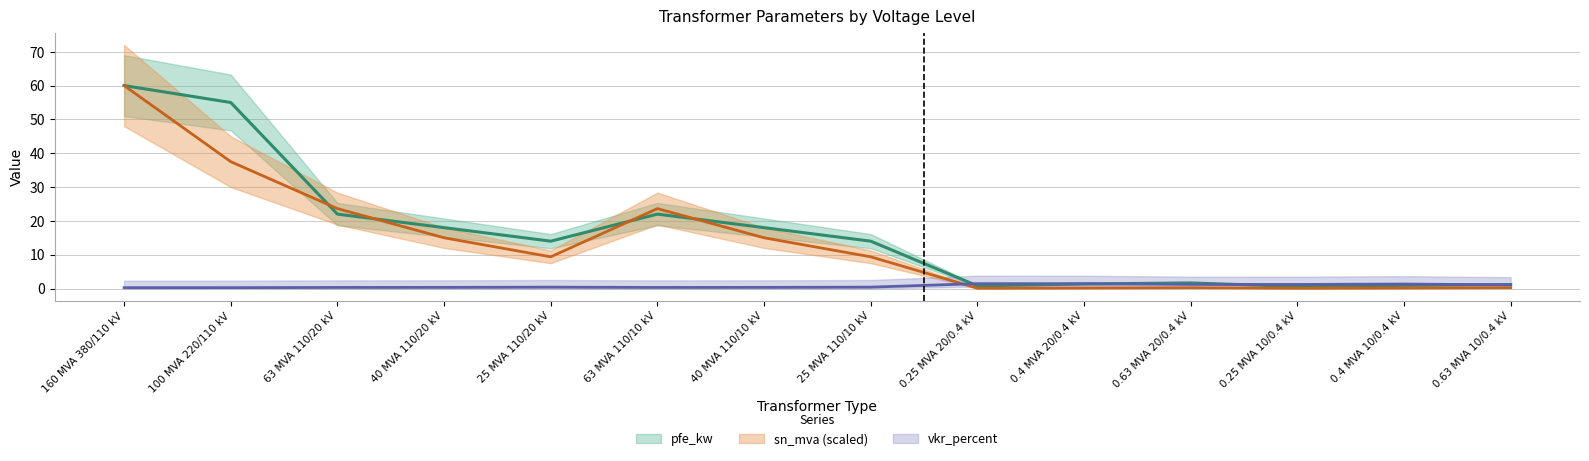

Reading right to left, what are all the values shown in this chart?

pfe_kw: 0.63 MVA 10/0.4 kV=1.2	0.4 MVA 10/0.4 kV=0.9	0.25 MVA 10/0.4 kV=0.6	0.63 MVA 20/0.4 kV=1.6	0.4 MVA 20/0.4 kV=1.4	0.25 MVA 20/0.4 kV=0.8	25 MVA 110/10 kV=14.0	40 MVA 110/10 kV=18.0	63 MVA 110/10 kV=22.0	25 MVA 110/20 kV=14.0	40 MVA 110/20 kV=18.0	63 MVA 110/20 kV=22.0	100 MVA 220/110 kV=55.0	160 MVA 380/110 kV=60.0
vkr_percent: 0.63 MVA 10/0.4 kV=1.1	0.4 MVA 10/0.4 kV=1.3	0.25 MVA 10/0.4 kV=1.2	0.63 MVA 20/0.4 kV=1.2	0.4 MVA 20/0.4 kV=1.4	0.25 MVA 20/0.4 kV=1.4	25 MVA 110/10 kV=0.4	40 MVA 110/10 kV=0.3	63 MVA 110/10 kV=0.3	25 MVA 110/20 kV=0.4	40 MVA 110/20 kV=0.3	63 MVA 110/20 kV=0.3	100 MVA 220/110 kV=0.3	160 MVA 380/110 kV=0.2
sn_mva: 0.63 MVA 10/0.4 kV=0.2	0.4 MVA 10/0.4 kV=0.1	0.25 MVA 10/0.4 kV=0.1	0.63 MVA 20/0.4 kV=0.2	0.4 MVA 20/0.4 kV=0.1	0.25 MVA 20/0.4 kV=0.1	25 MVA 110/10 kV=9.4	40 MVA 110/10 kV=15.0	63 MVA 110/10 kV=23.6	25 MVA 110/20 kV=9.4	40 MVA 110/20 kV=15.0	63 MVA 110/20 kV=23.6	100 MVA 220/110 kV=37.5	160 MVA 380/110 kV=60.0